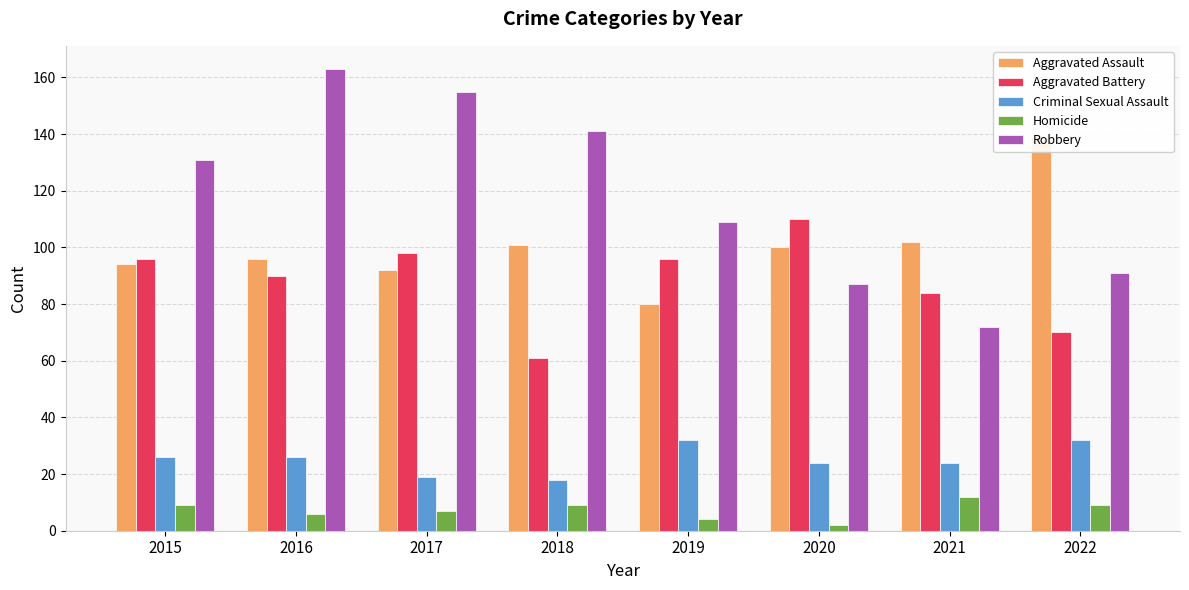

Are the bars horizontal?

No